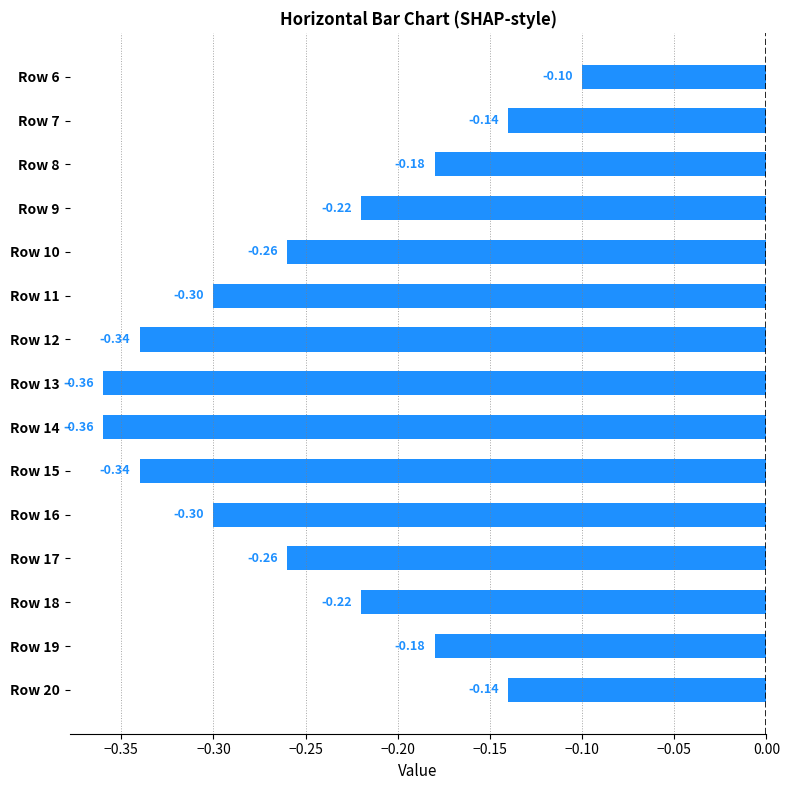

What is the change in value from Row 16 to Row 18?

+0.1